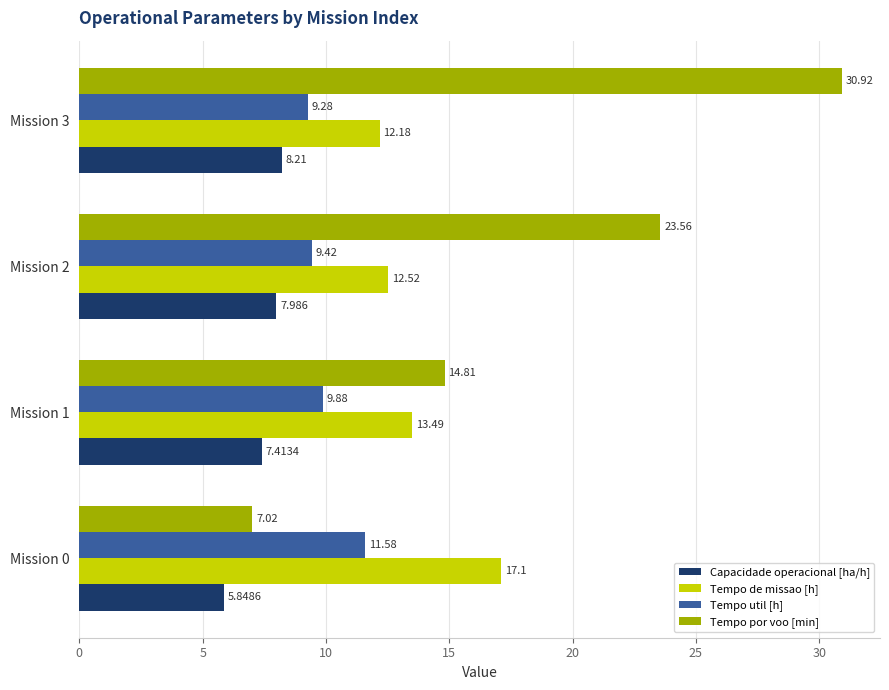

Which series has the largest total across all categories?

Tempo por voo [min]